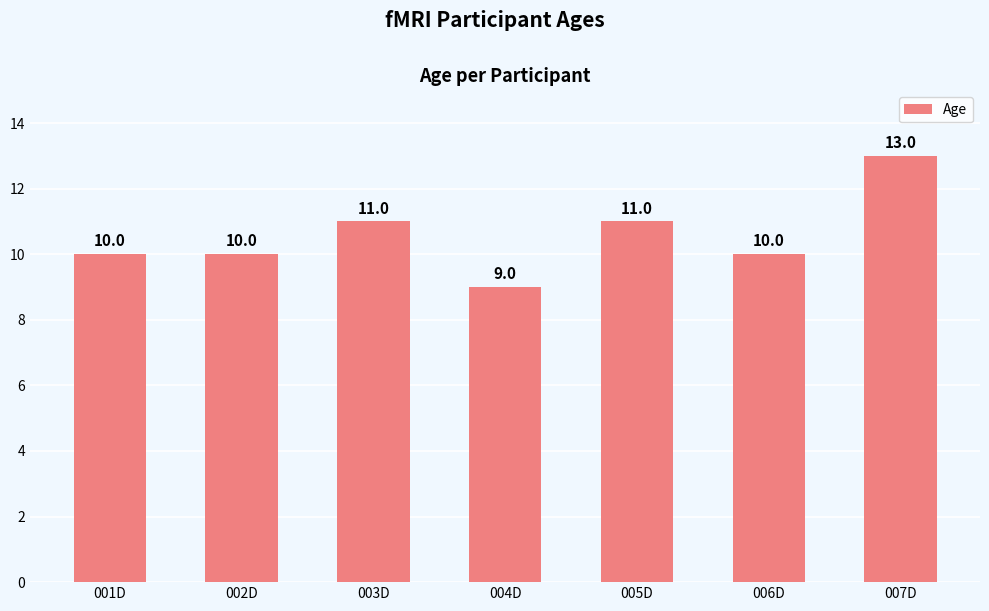

Which has a higher value, 007D or 003D?

007D